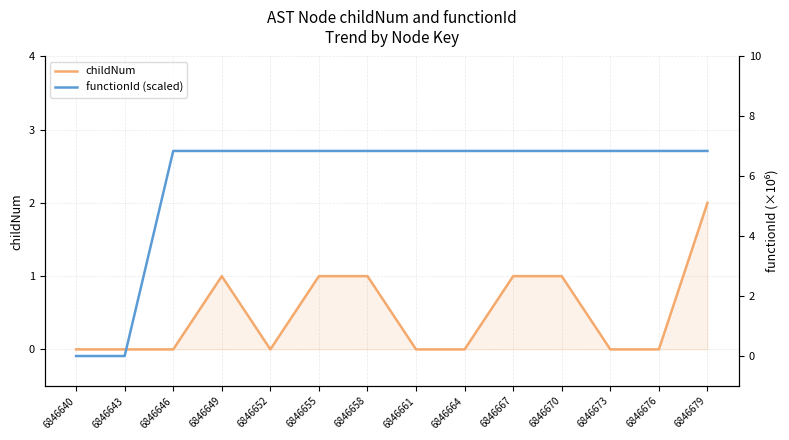

Does the chart display data point markers on the line(s)?

No